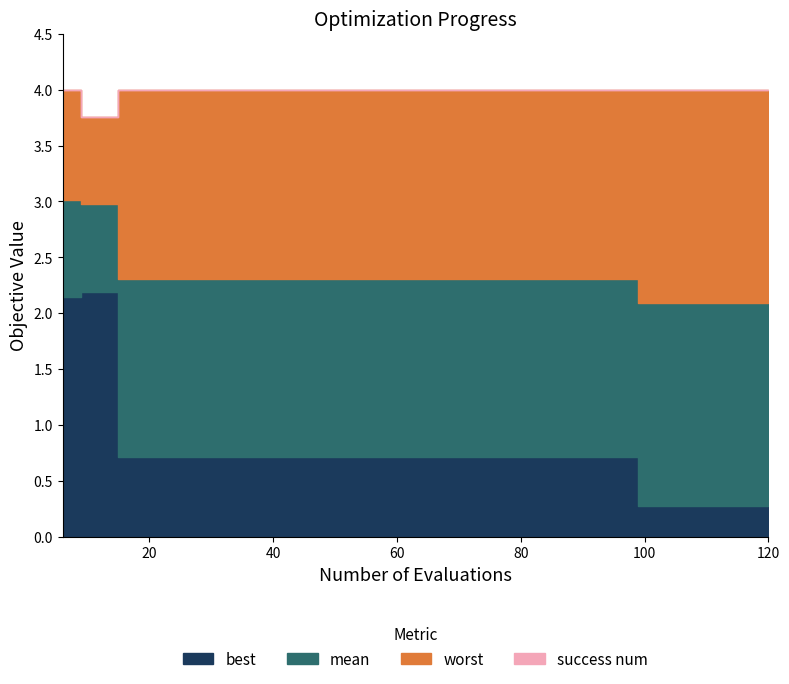

True or false: mean has a value of 3.2 at 48.

False